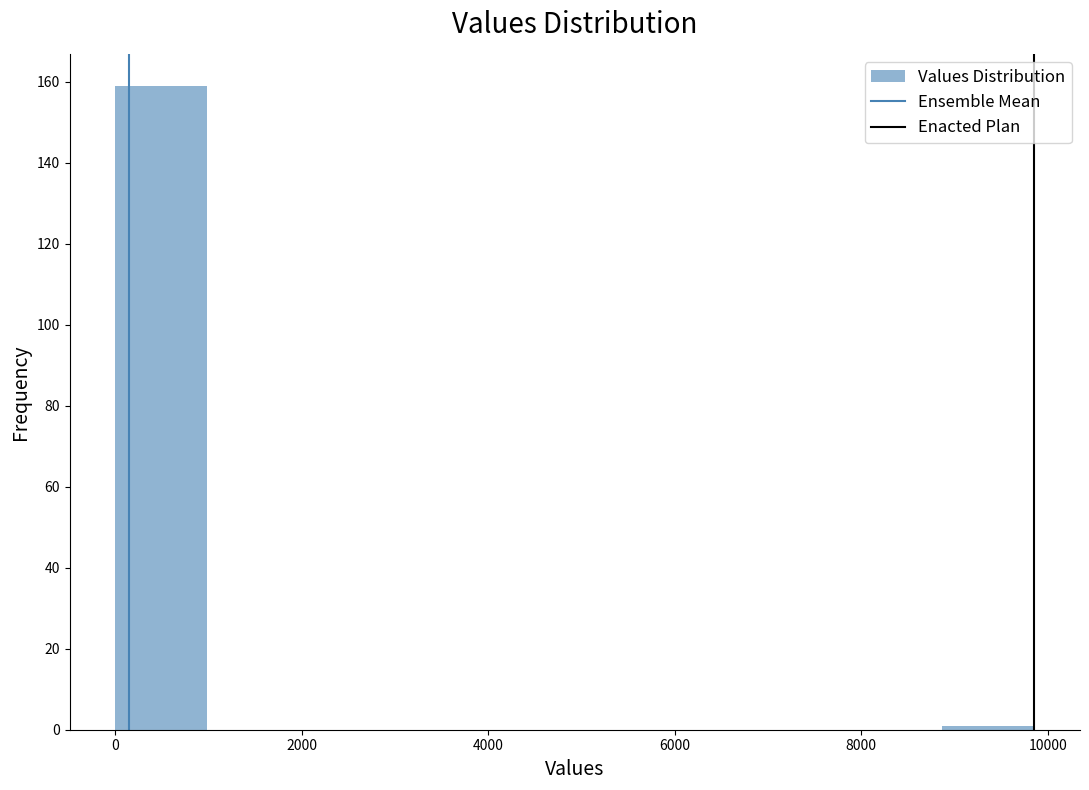

Reading left to right, list every bar in this chart as the range it spans on the x-axis followed by its height. Neither the bar edges nor the heights are printed on the chart, so give them approximately, as read against the axes.

0 to 1000: 160
1000 to 2000: 0
2000 to 3000: 0
3000 to 4000: 0
4000 to 5000: 0
5000 to 6000: 0
6000 to 6800: 0
6800 to 7800: 0
7800 to 8800: 0
8800 to 9800: under 2